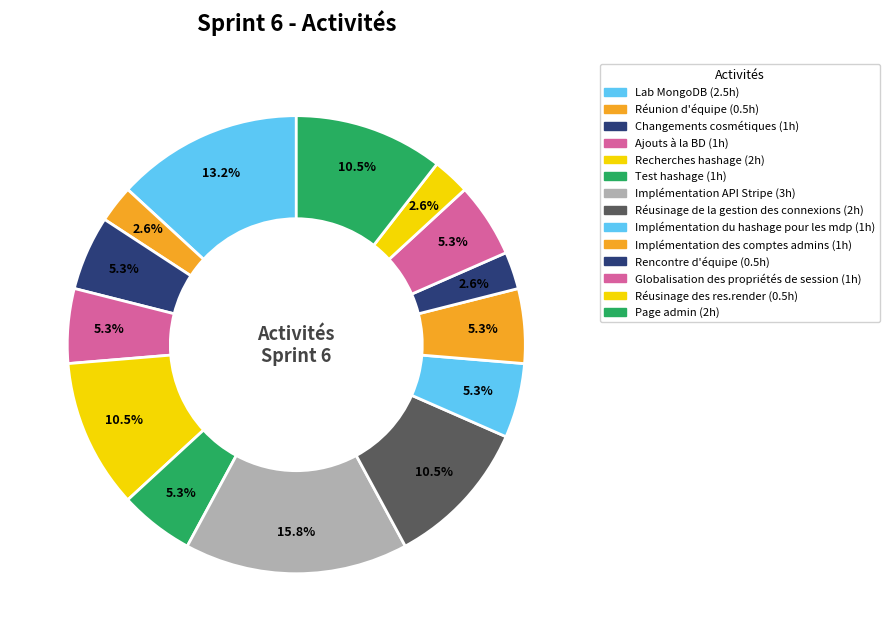

How many slices are in this pie chart?

14